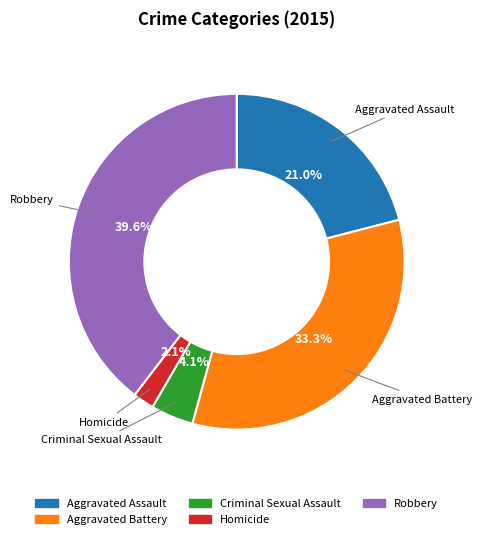

Combined, do Aggravated Battery and Criminal Sexual Assault account for over 50%?

No